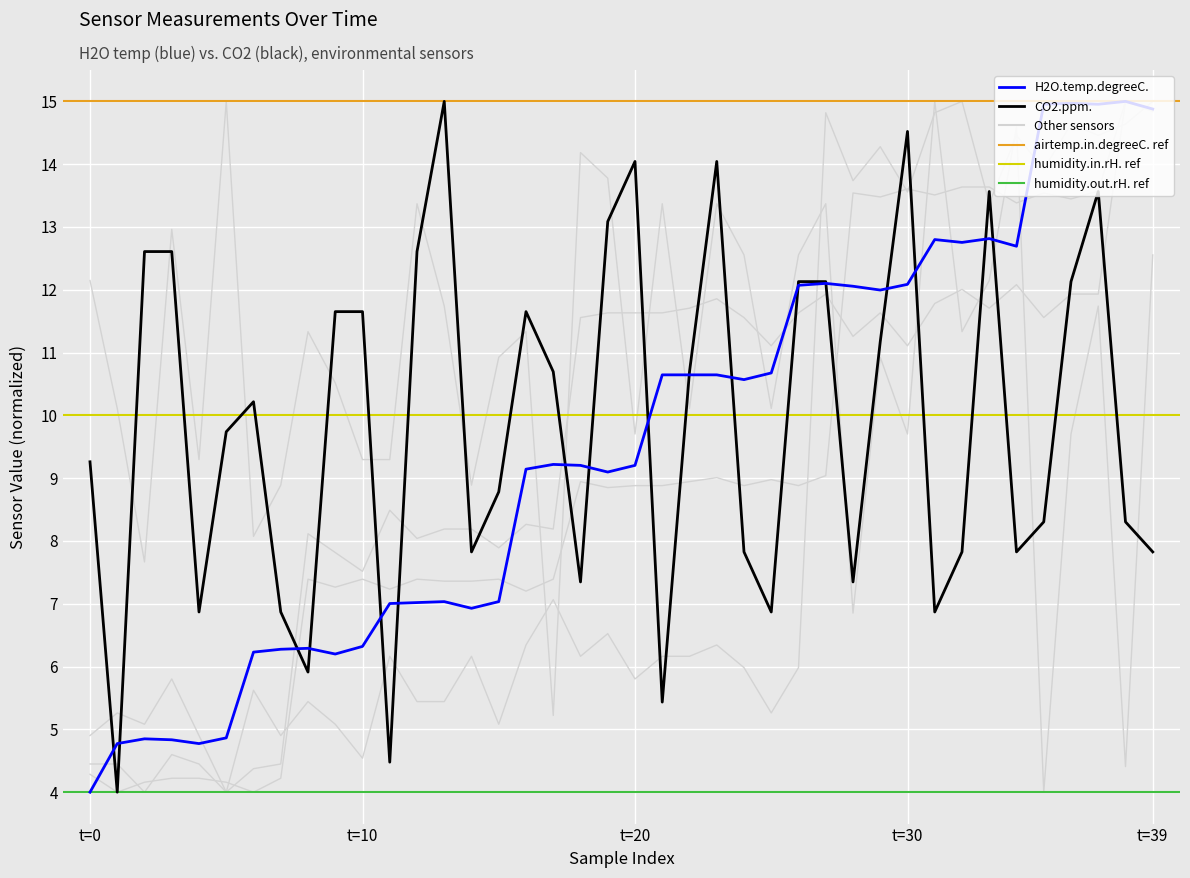

At how many categories does at least one series exceed 11?

32